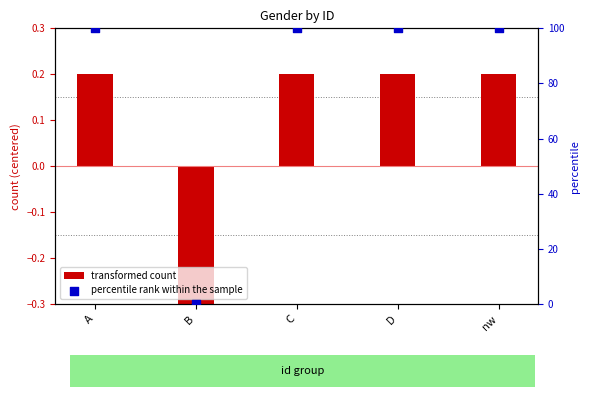

Which series reaches the minimum Y coordinate?

transformed count